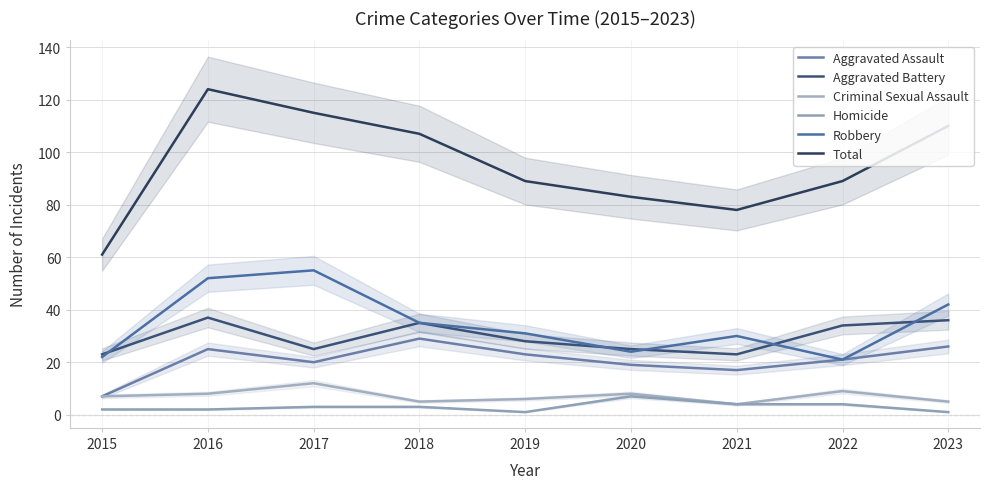

What are all the series names shown in the legend?

Aggravated Assault, Aggravated Battery, Criminal Sexual Assault, Homicide, Robbery, Total